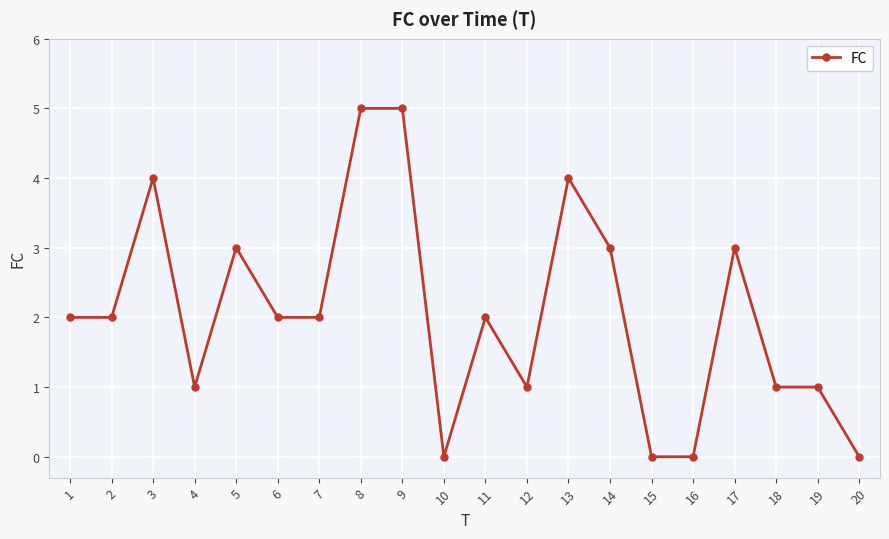

How many data points does each series have?

20